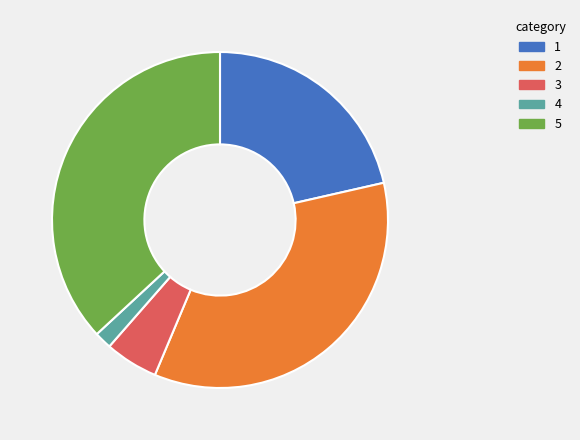

Does any single category account for the majority?

No